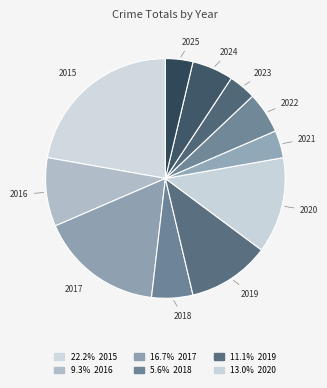

Is it true that 2015 is 37% of the pie?

False